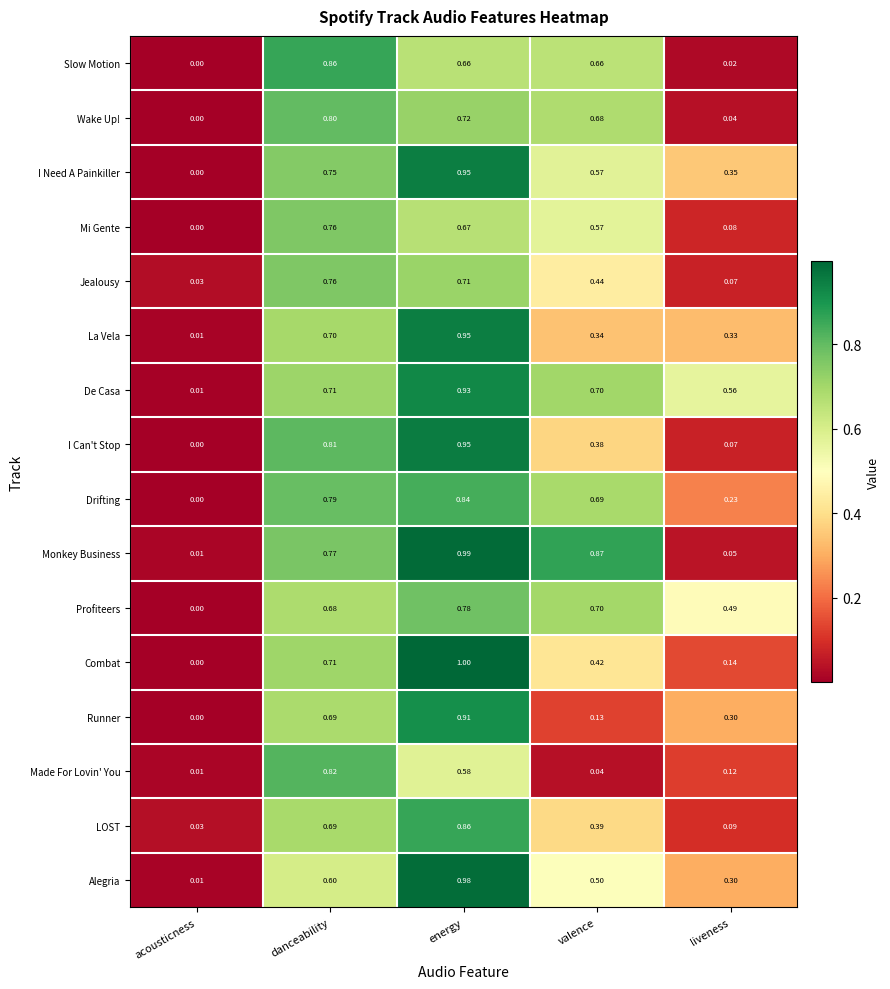

Which series has the largest total across all categories?

De Casa